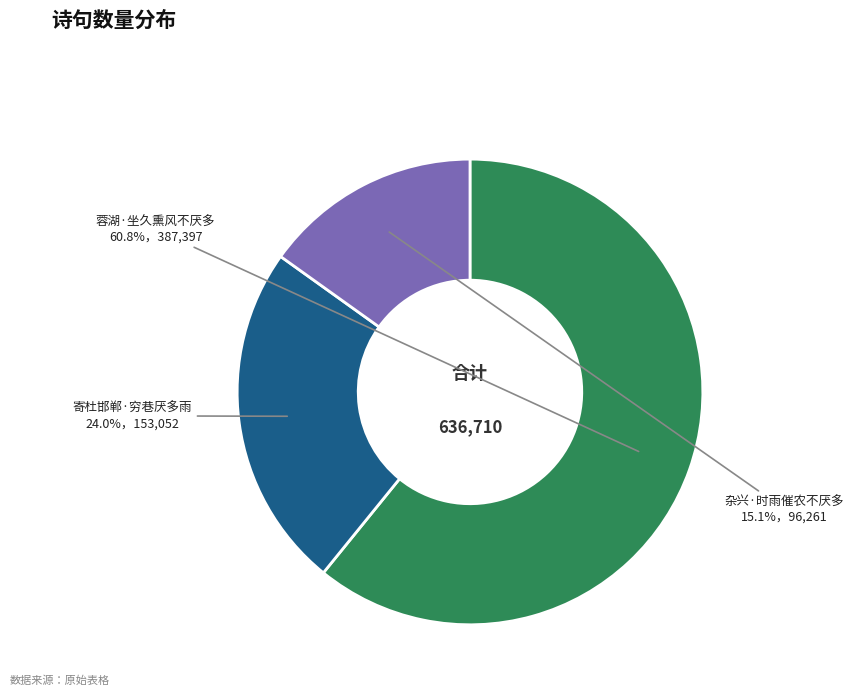

Which slice is the largest?

蓉湖·坐久熏风不厌多